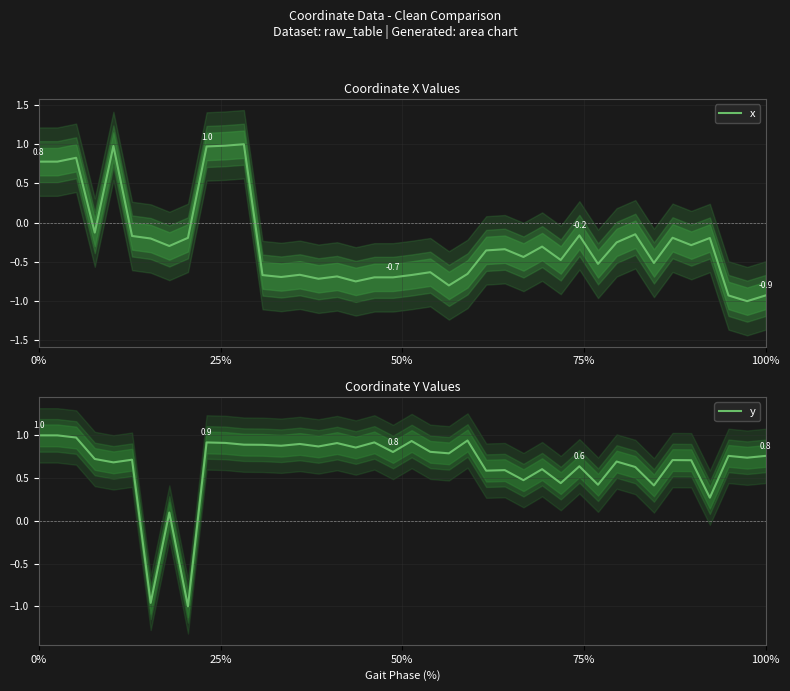

What is the label of the 24th point from the right?

16